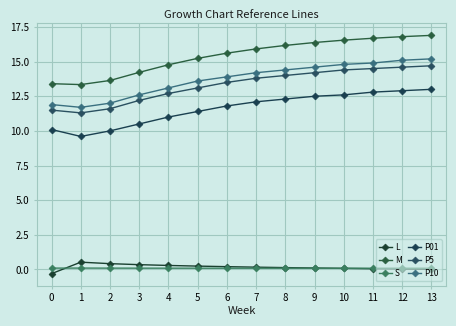

What is the maximum value shown in the chart?

16.9